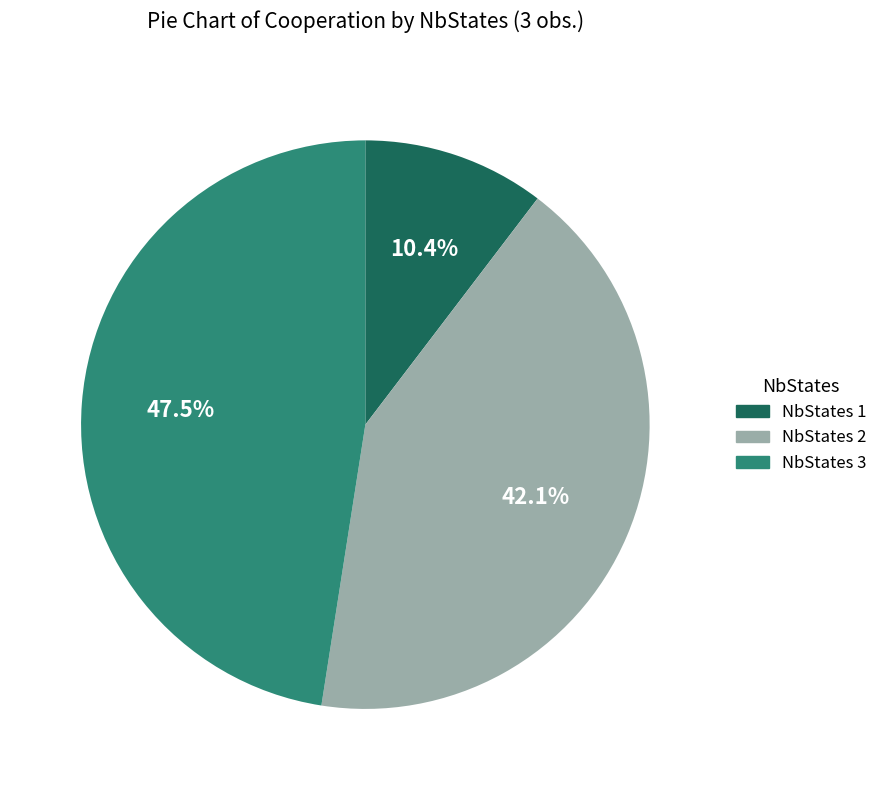

Does any single category account for the majority?

No